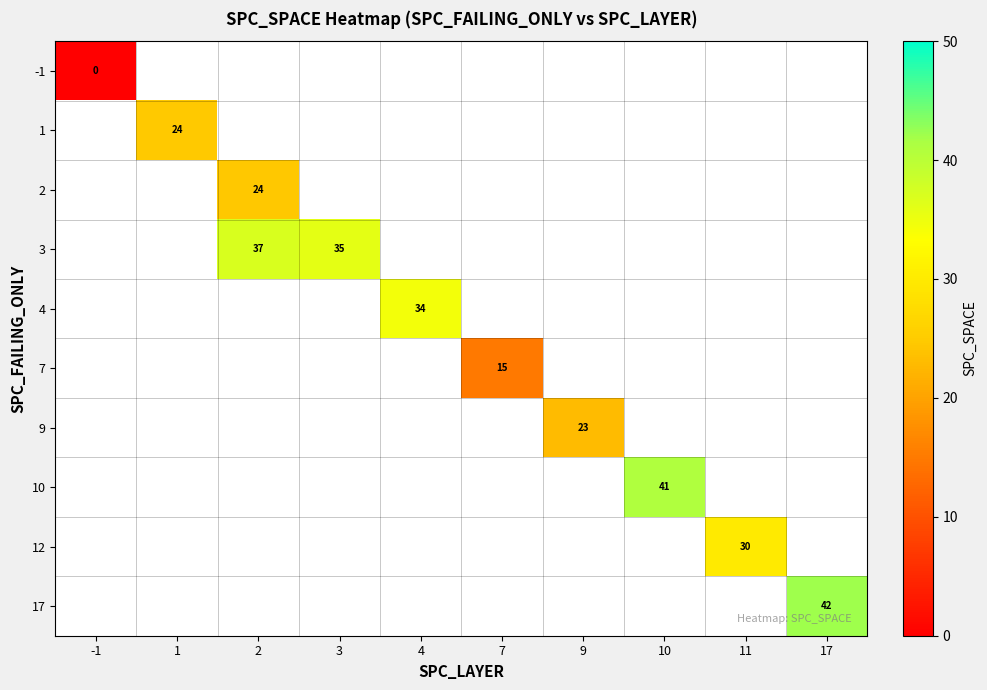

True or false: 9 has a value of 14 at 9.

False